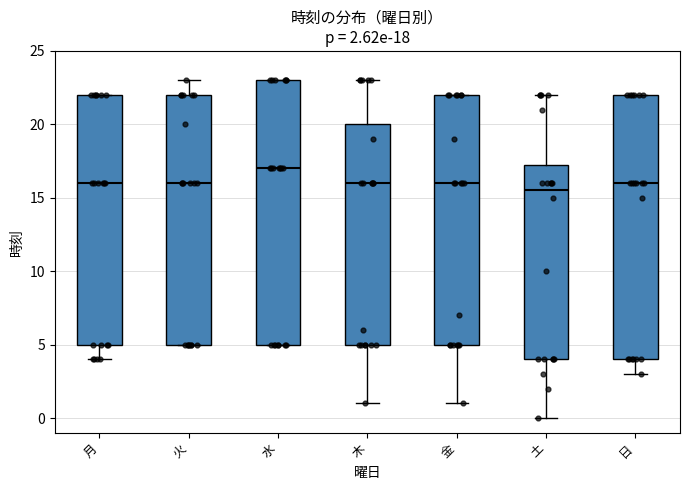

Which box has the highest median line?

水